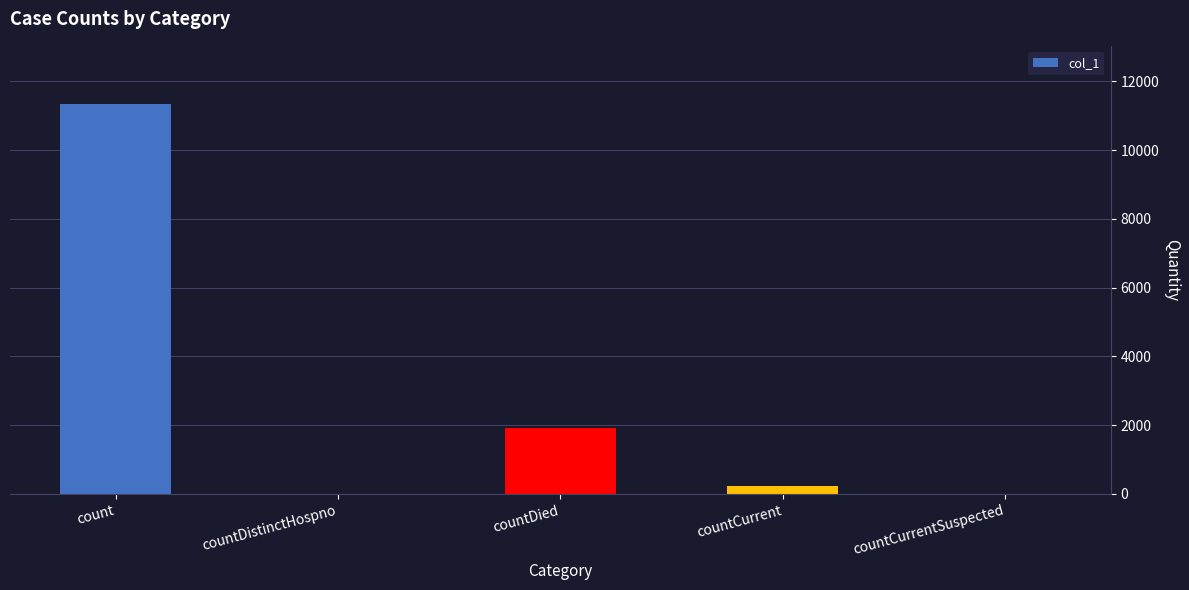

Reading left to right, list all the values displayed in this chart.

count=11337	countDistinctHospno=0	countDied=1933	countCurrent=219	countCurrentSuspected=0